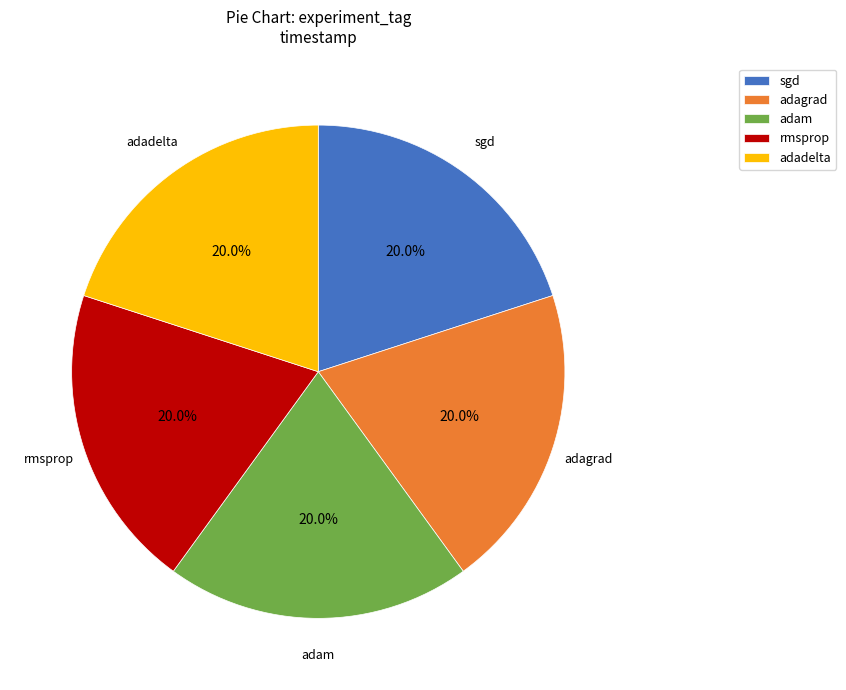

Do adagrad and rmsprop together represent more than half of the pie?

No